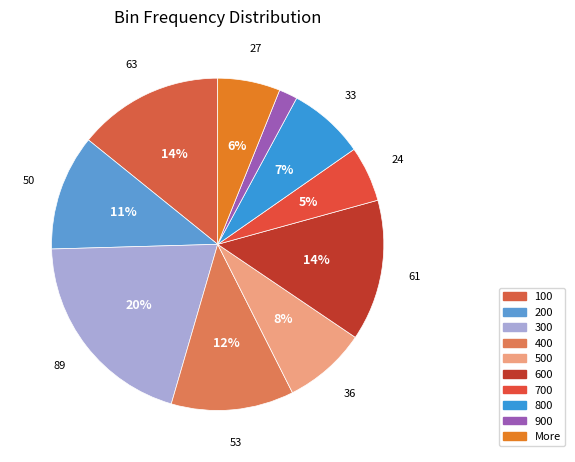

How many segments does this pie chart have?

10